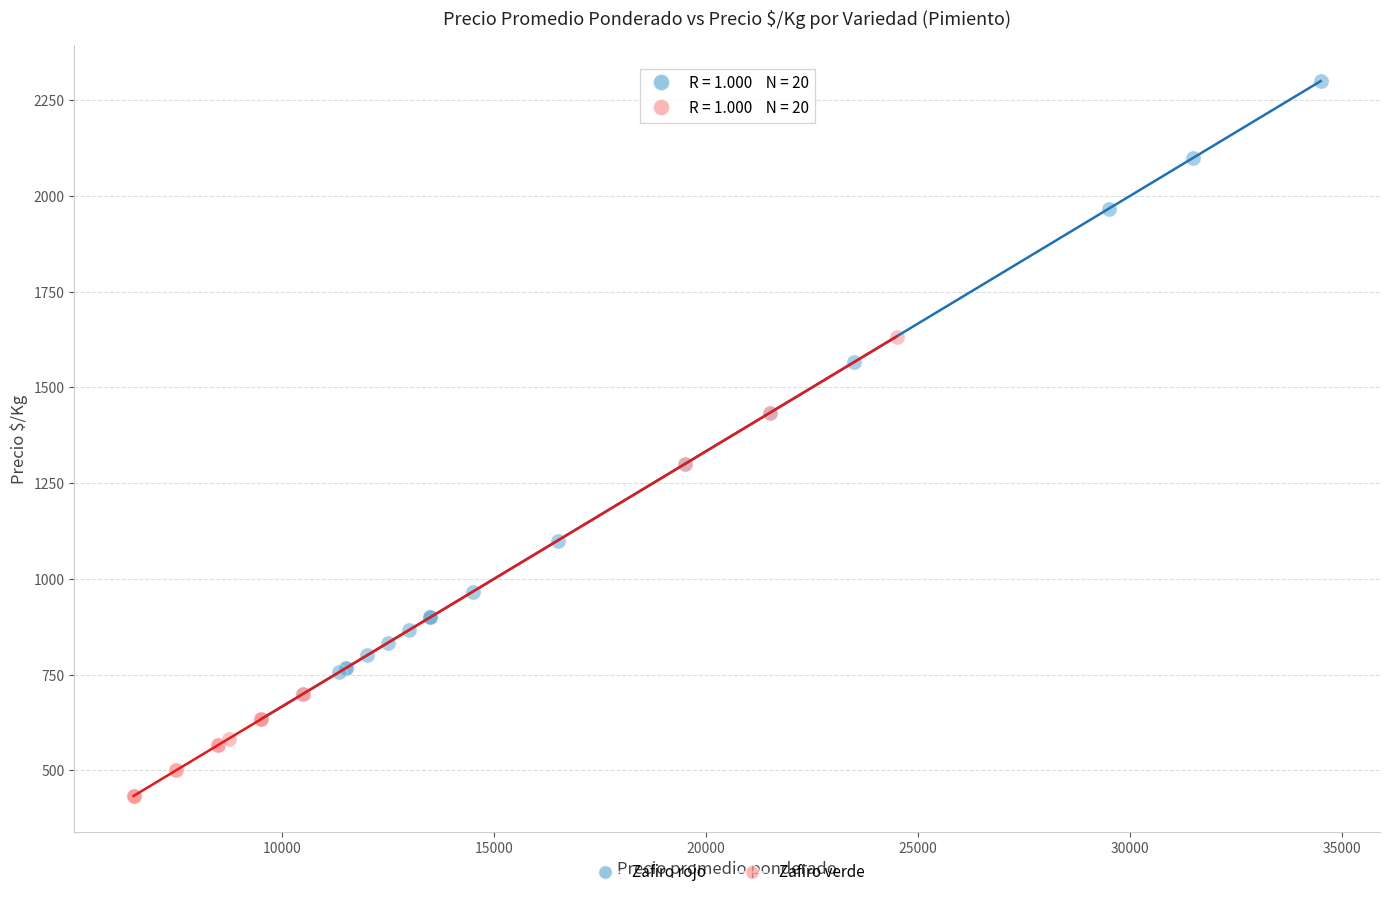

Which series has the widest spread of Y values?

Zafiro rojo